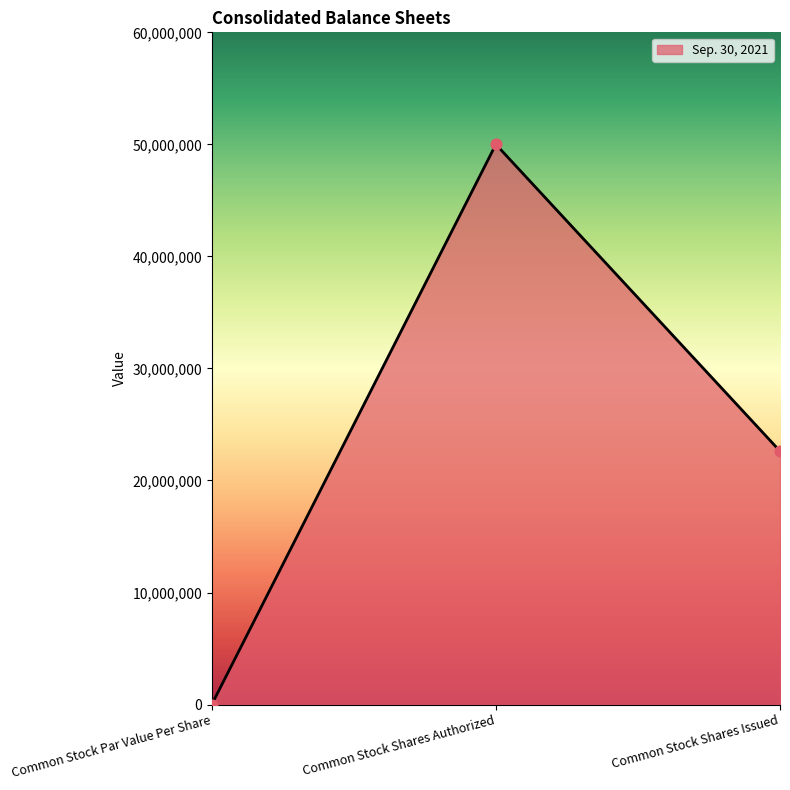

Between Common Stock Par Value Per Share and Common Stock Shares Issued, which is larger?

Common Stock Shares Issued